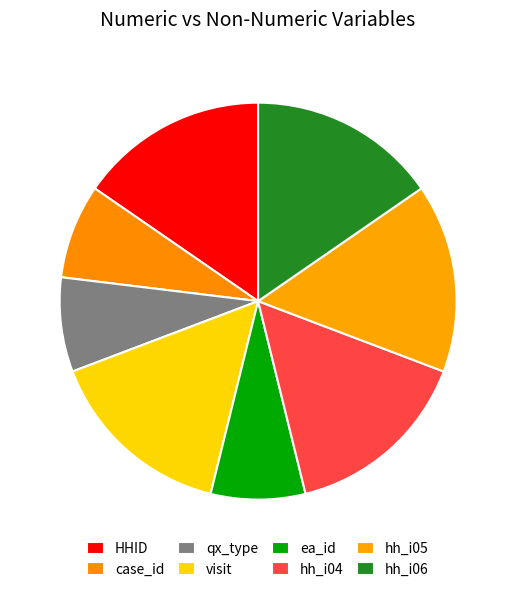

How many slices are in this pie chart?

8